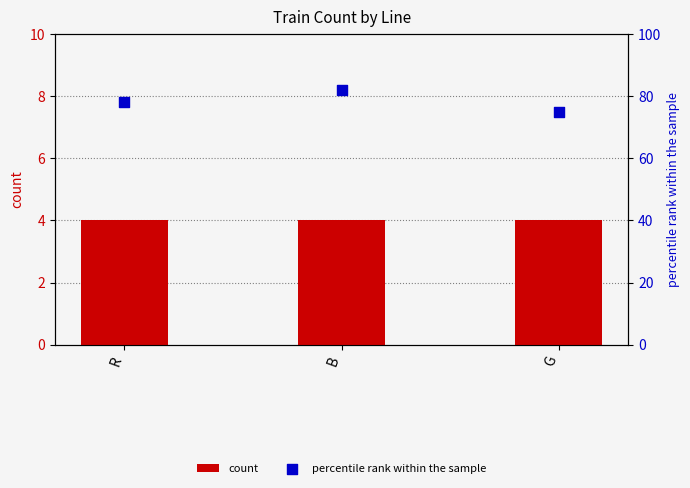

What is the total value across all series at G?

79